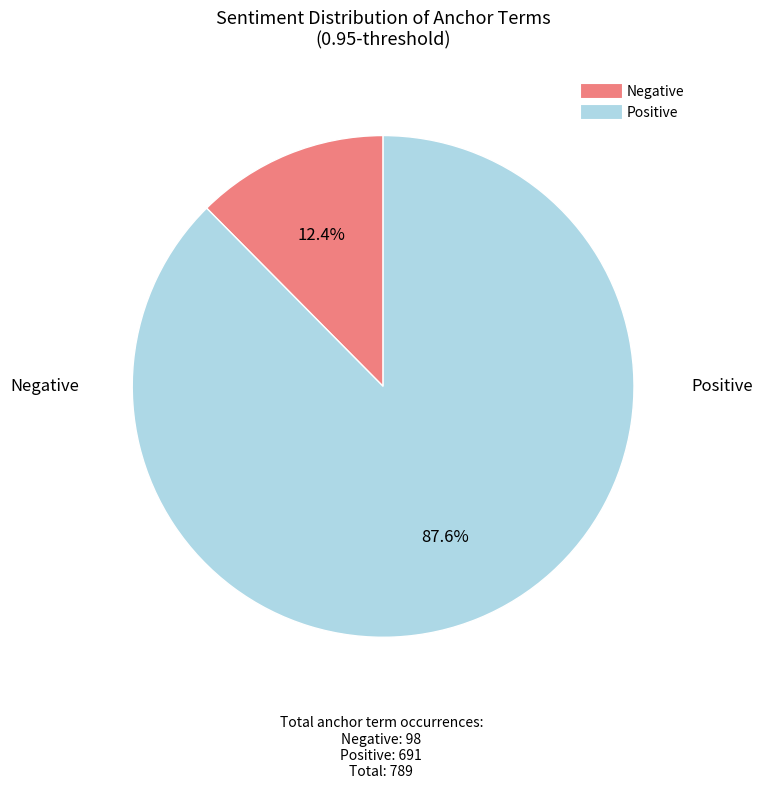

Is there any slice that represents more than half of the pie?

Yes